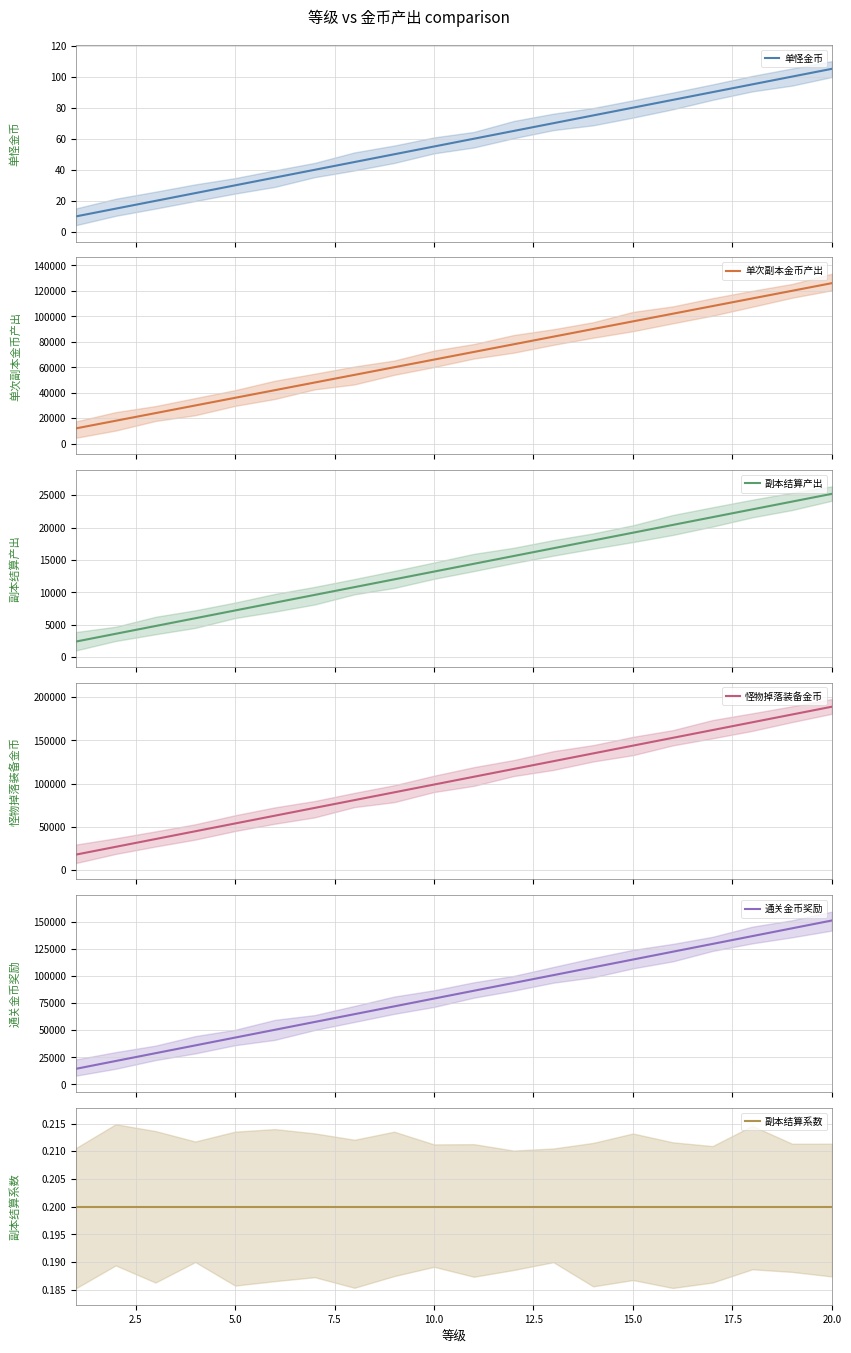

What is the minimum value shown in the chart?

0.2